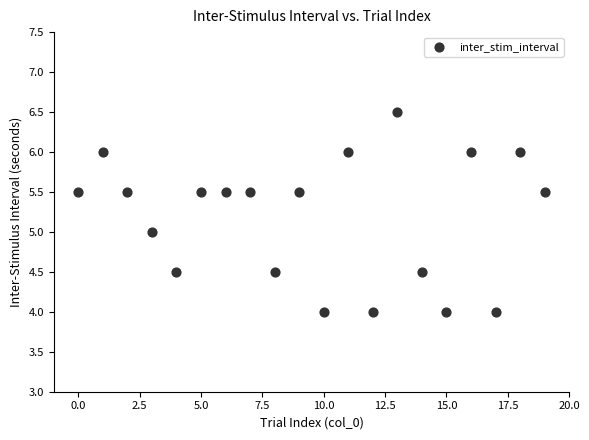

What is the range of Y values (max minus min)?

2.5